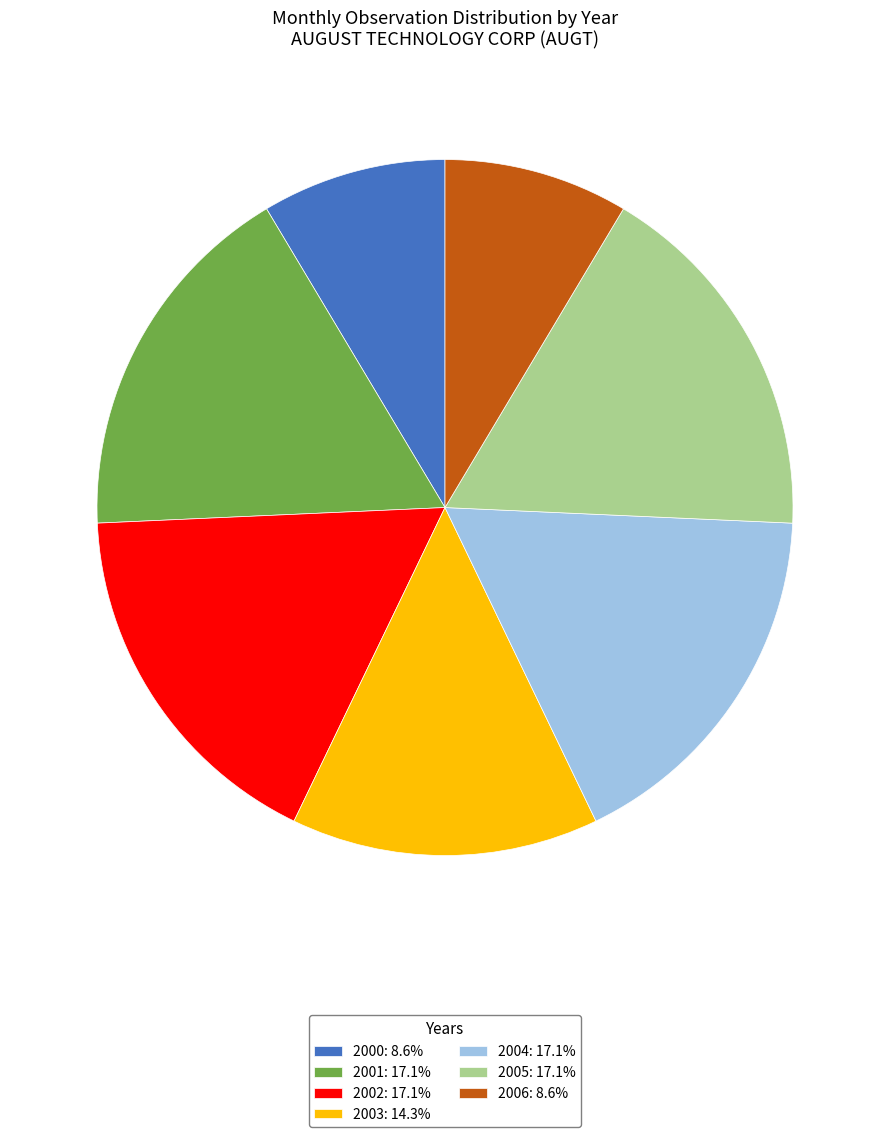

Does 2003 represent more than half of the total?

No